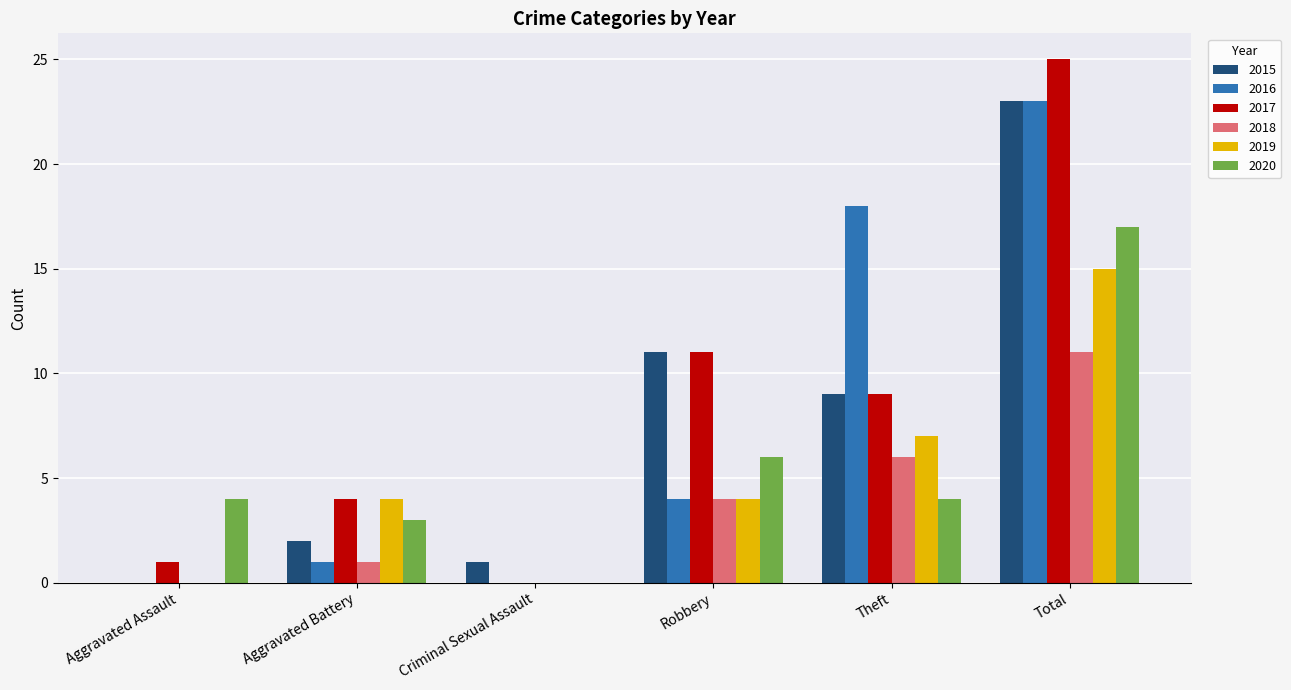

What is the highest value of the 2015 series?

23